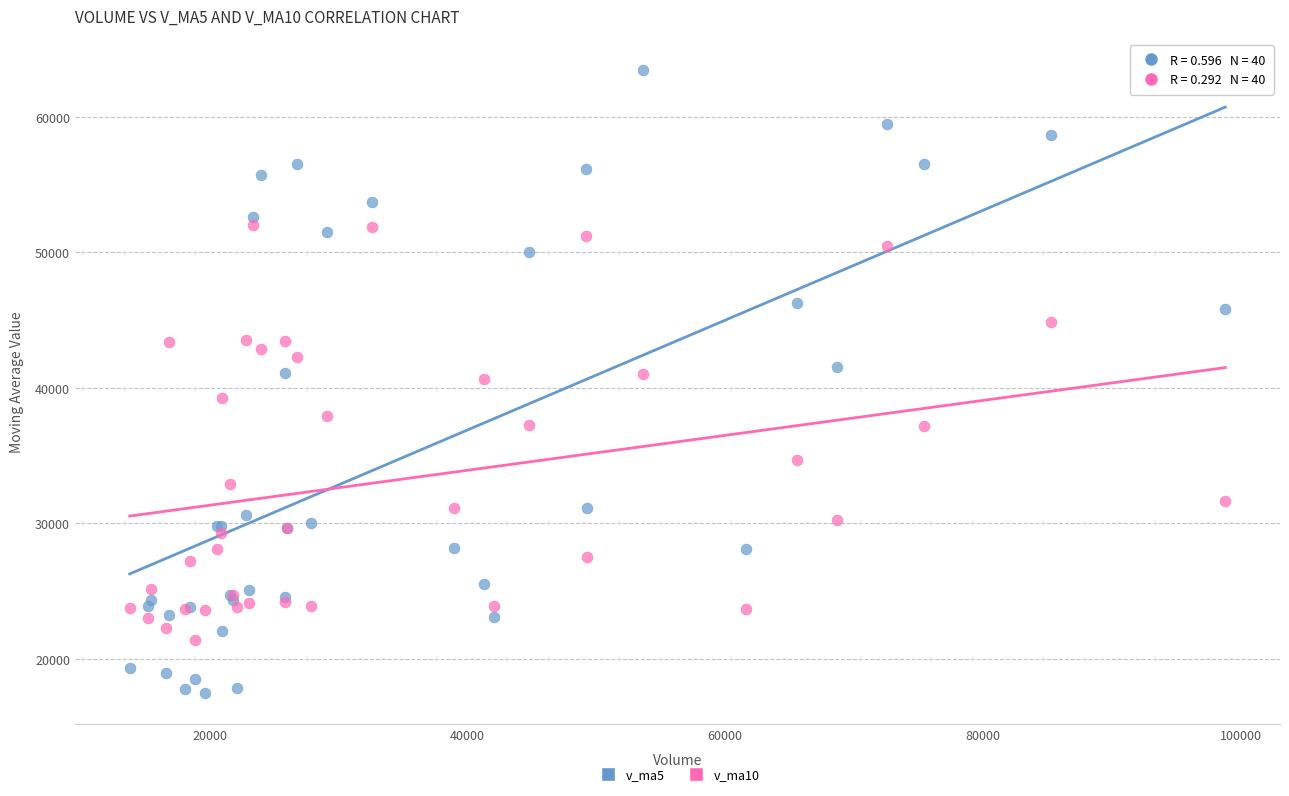

Which series contains the highest Y value?

v_ma5